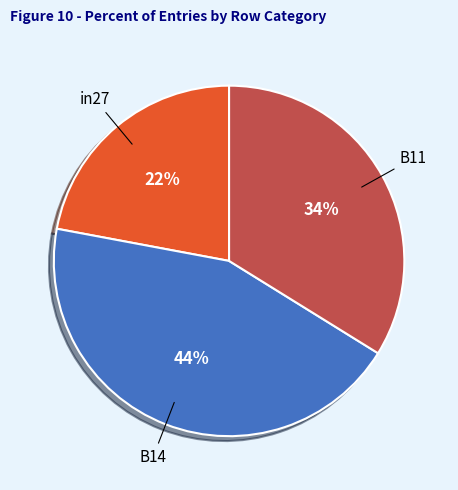

Is there a majority slice in this chart?

No